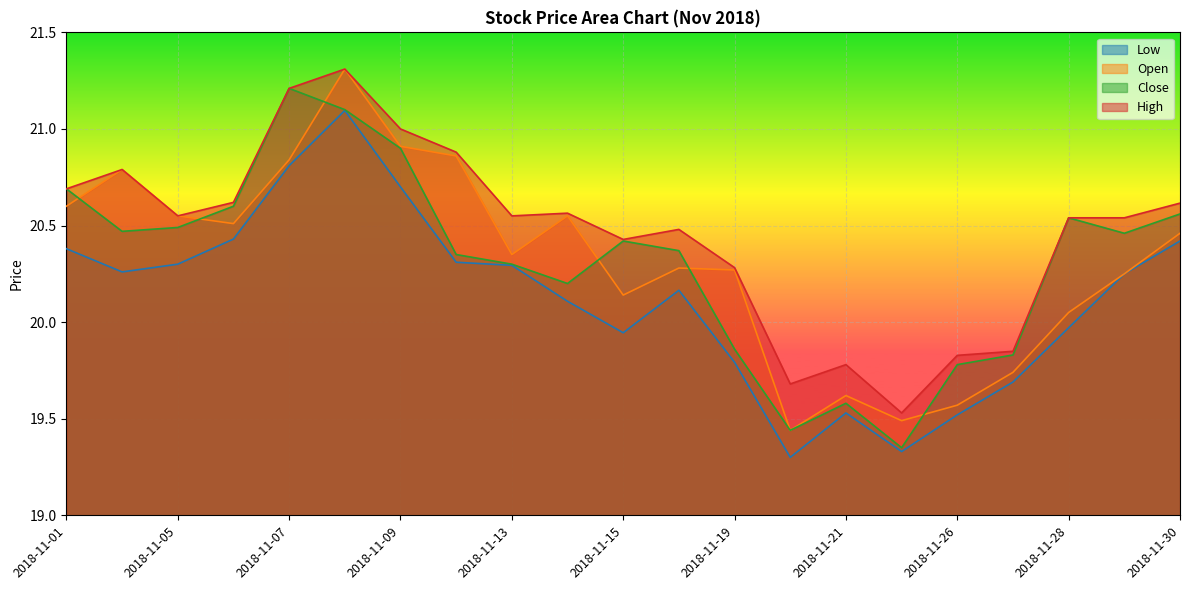

Where is High nearest to the value 20?

2018-11-27